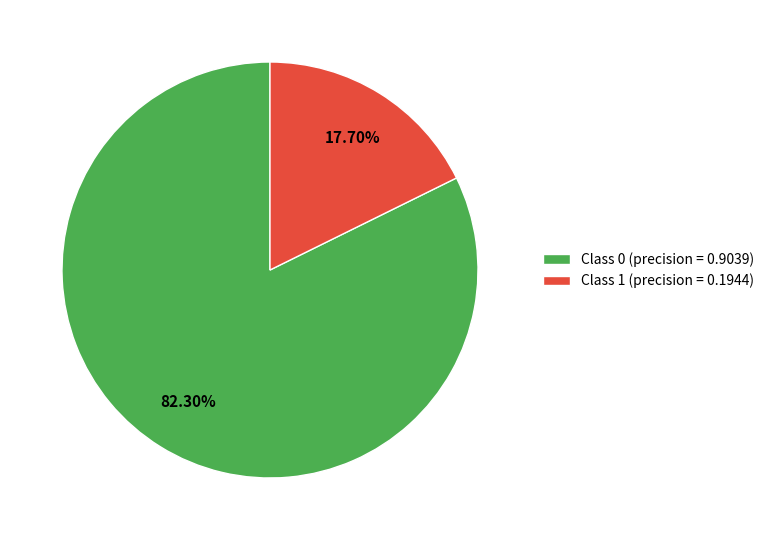

How many segments does this pie chart have?

2